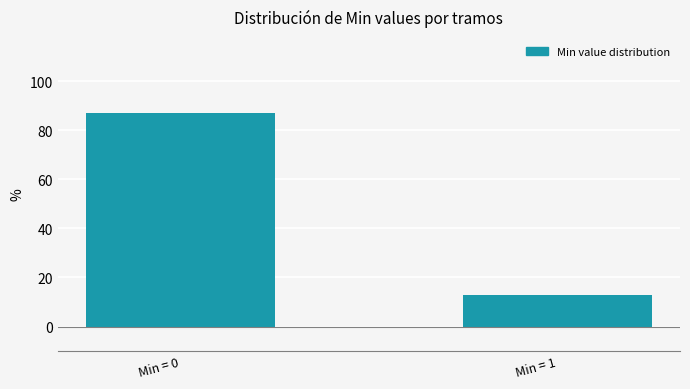

Reading right to left, extract all data points from this chart.

13.0	87.0